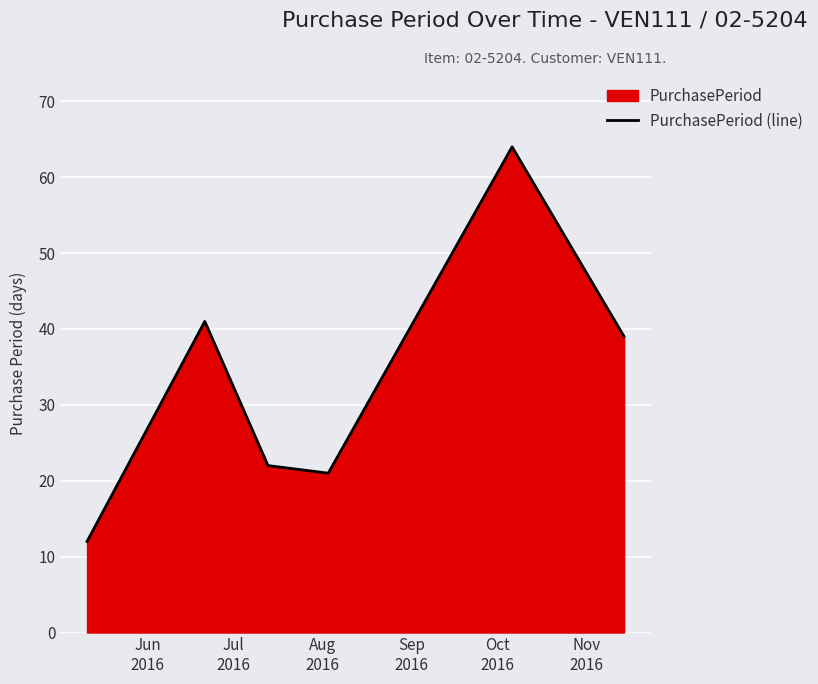

How many points are higher than both their immediate neighbors (excluding endpoints)?

2